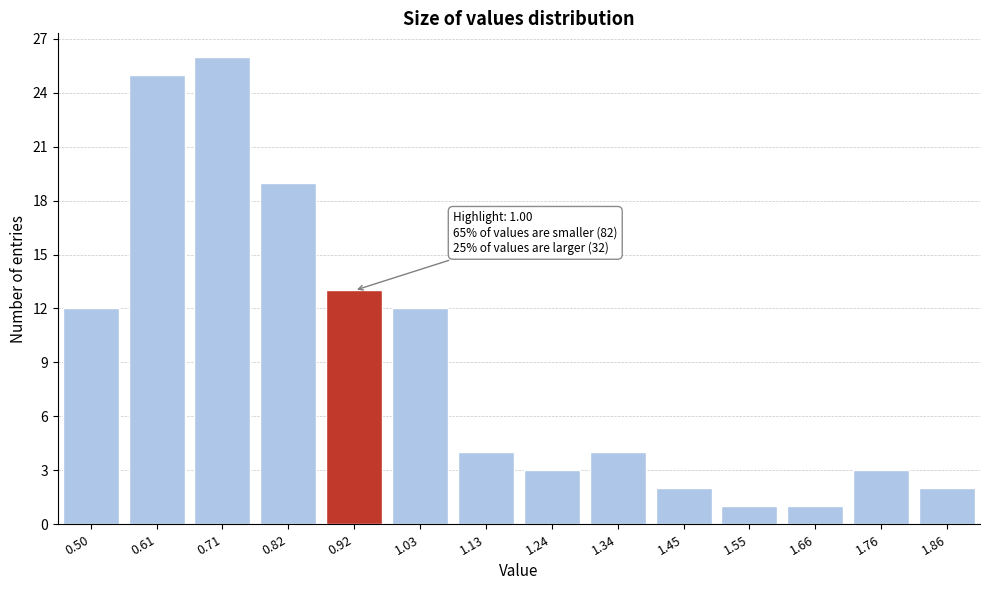

Reading left to right, list all the values displayed in this chart.

0.50=12	0.61=25	0.71=26	0.82=19	0.92=13	1.03=12	1.13=4	1.24=3	1.34=4	1.45=2	1.55=1	1.66=1	1.76=3	1.86=2